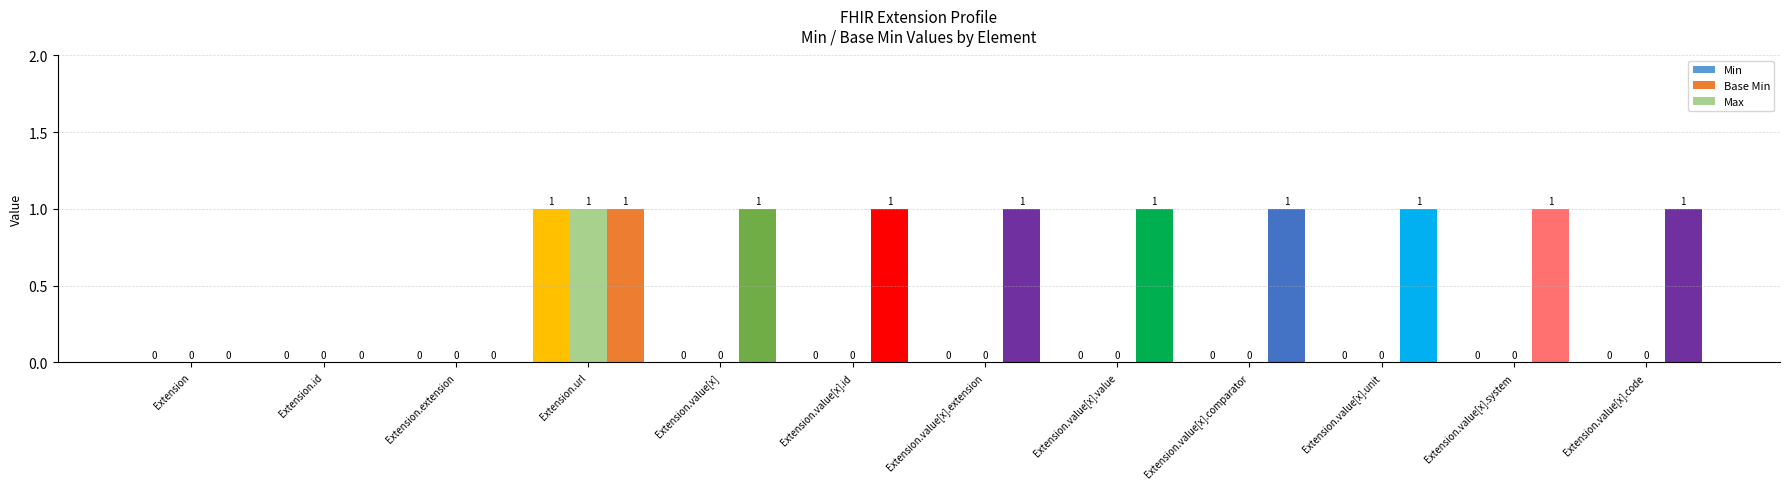

How many positive values does the Base Min series have?

1